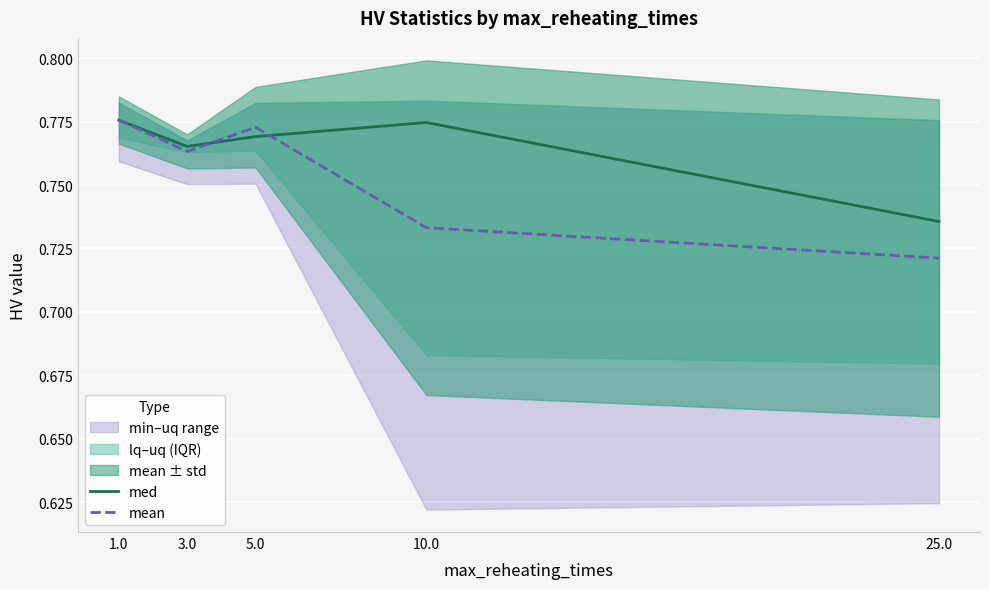

Is it true that med equals 0.8 at 5.0?

True